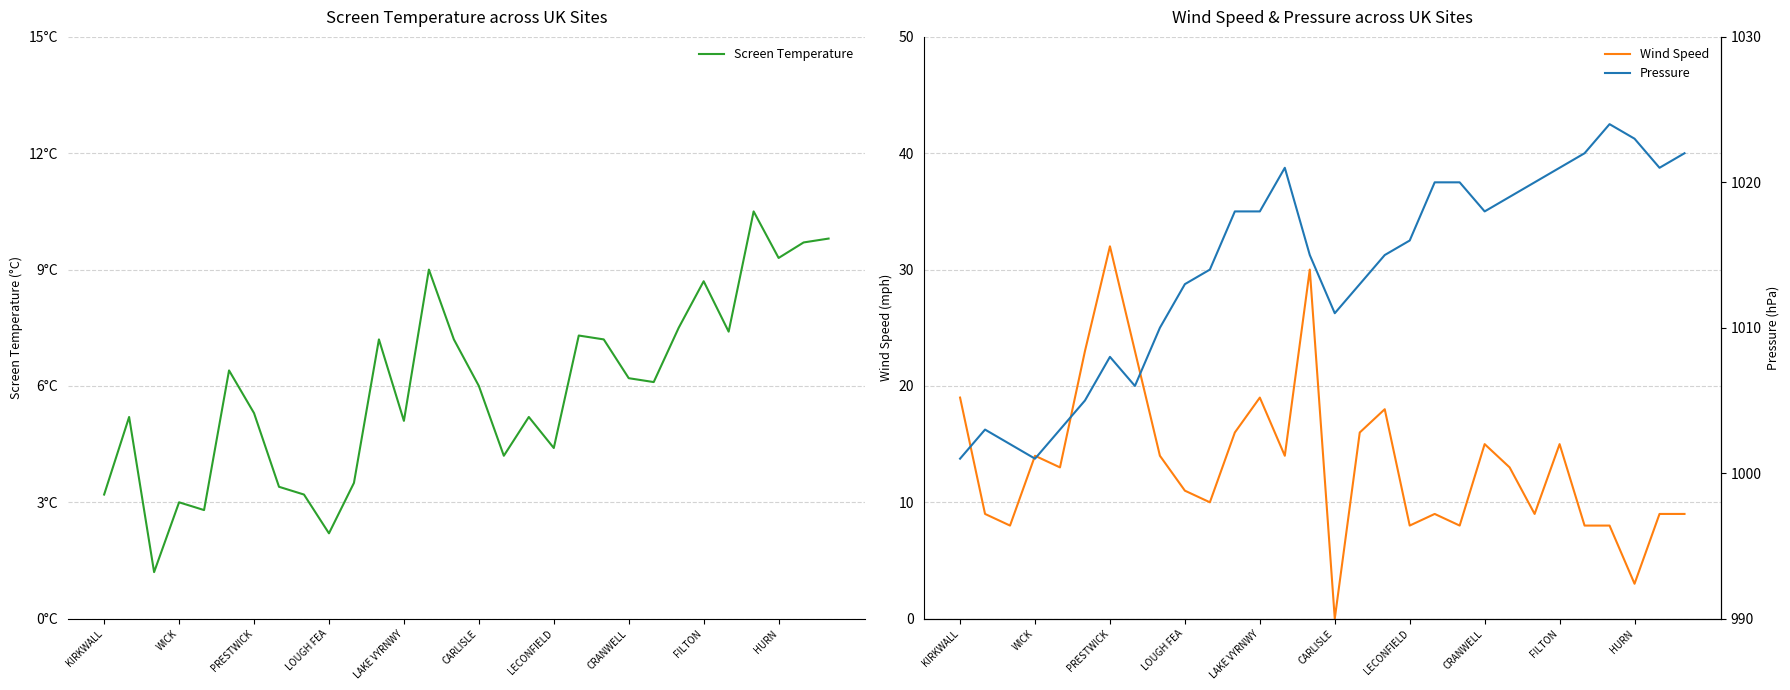

Between 20 and 11, which is larger?

20